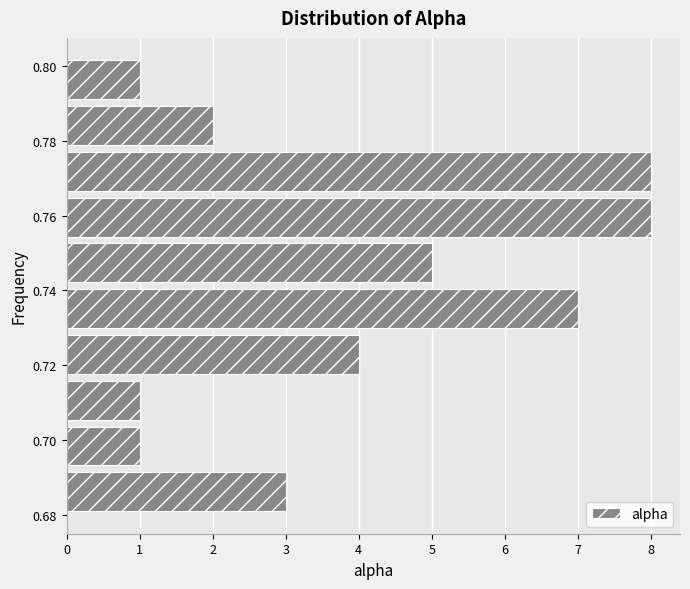

How long is the bar that spans 0.766 to 0.778 on the y-axis? Neither the bar edges nor the lengths are printed on the chart, so give them approximately, as read against the axes.

8